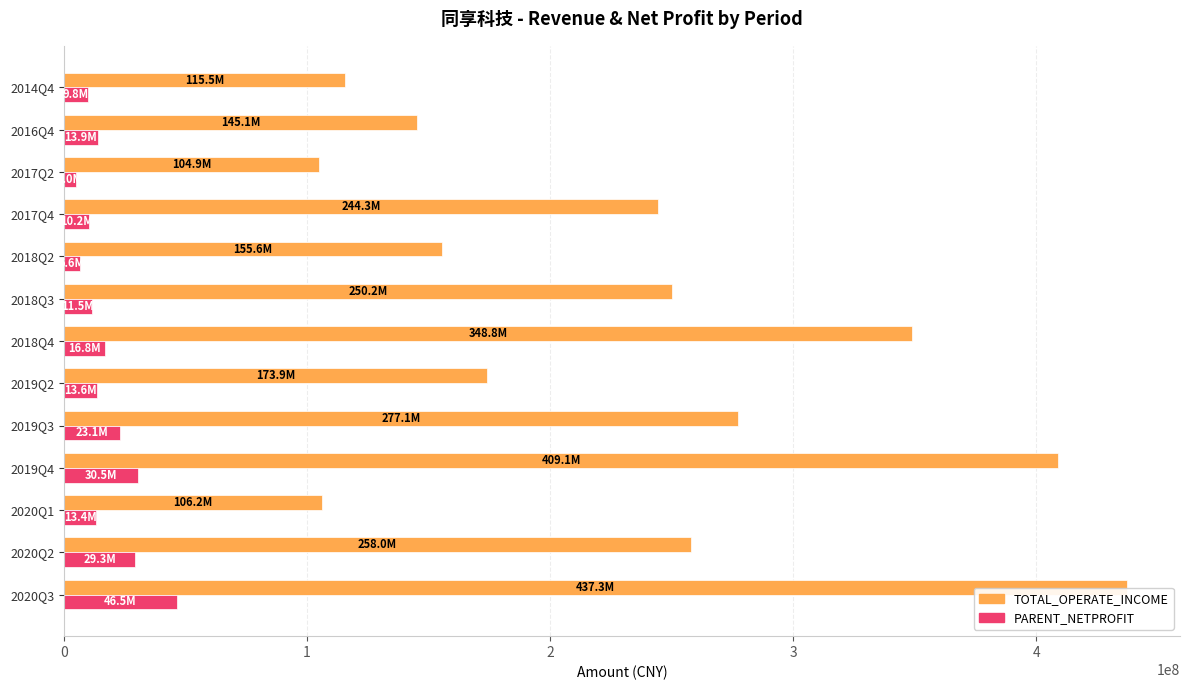

What is the difference between the second highest and minimum values in the TOTAL_OPERATE_INCOME series?

304135858.9